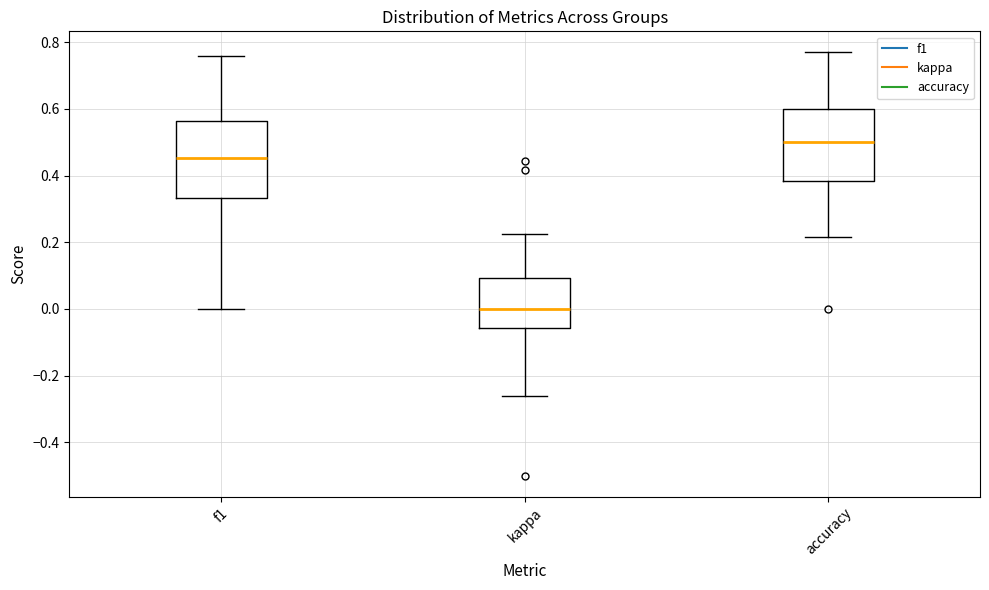

Reading left to right, read every box against the y-axis: the position of its median line, the range the box covers, and the ends of its whiskers. The values are not printed on the chart, so give them approximately, as read against the axis.

f1: median 0.46, box 0.34 to 0.56, whiskers 0.00 to 0.76
kappa: median 0.00, box -0.06 to 0.10, whiskers -0.26 to 0.22
accuracy: median 0.50, box 0.38 to 0.60, whiskers 0.22 to 0.76